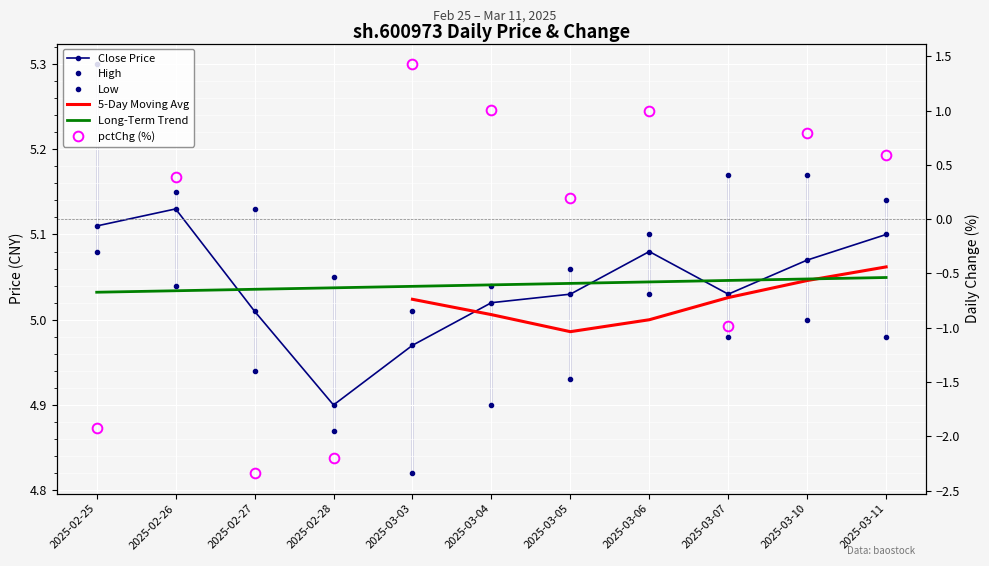

What is the difference between the pctChg values at 2025-03-11 and 2025-03-06?

0.4